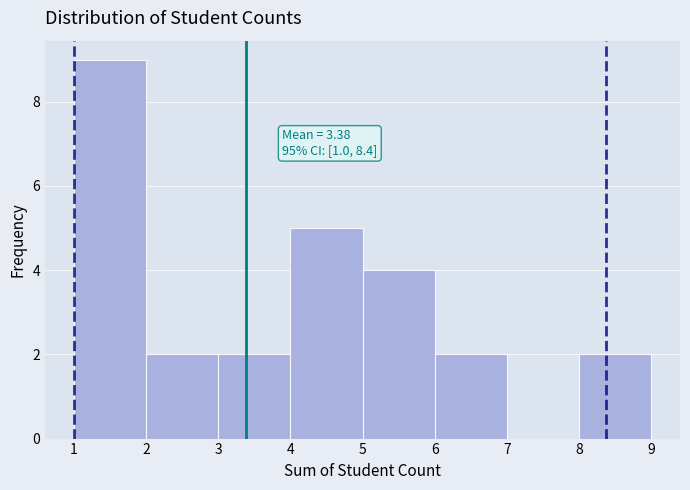

Which range on the x-axis has the tallest bar?

1 to 2